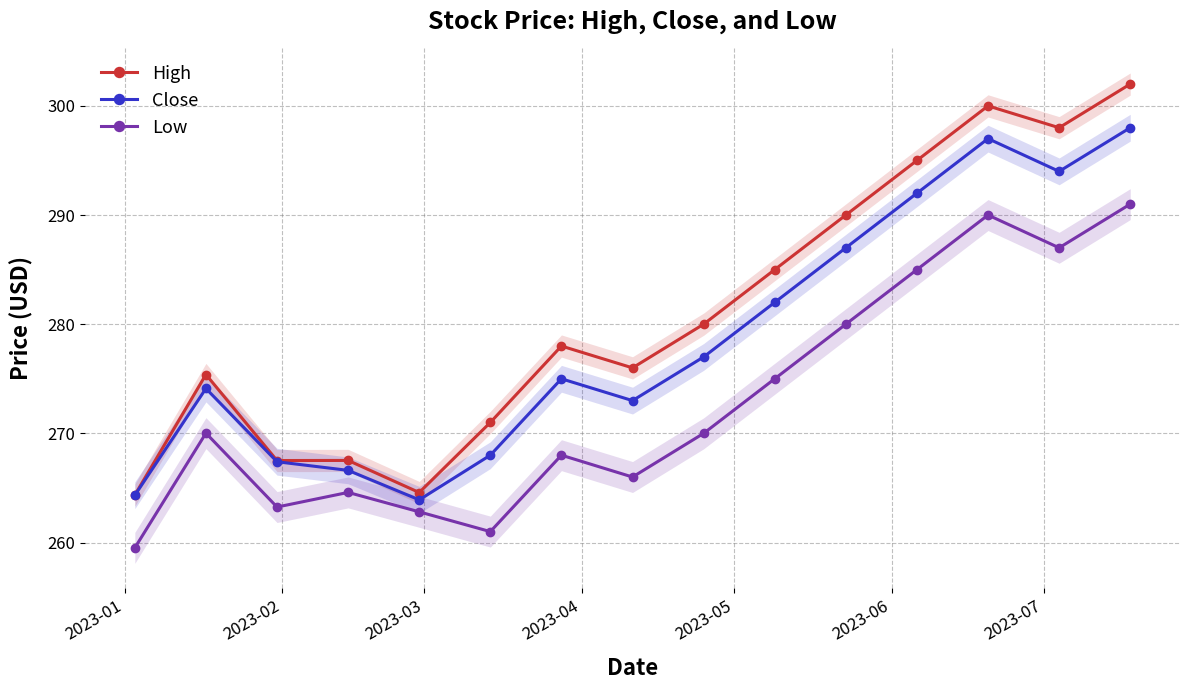

How many values in the High series exceed 278?

7